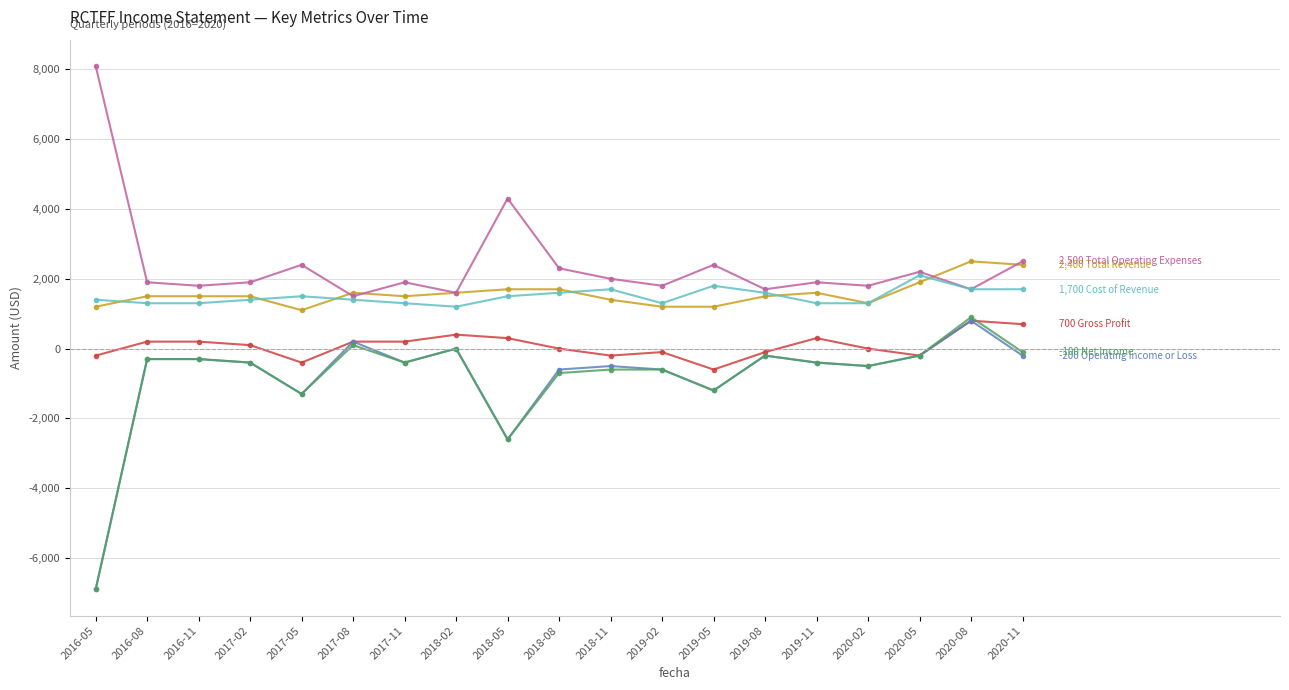

Count the number of categories in the chart.

19